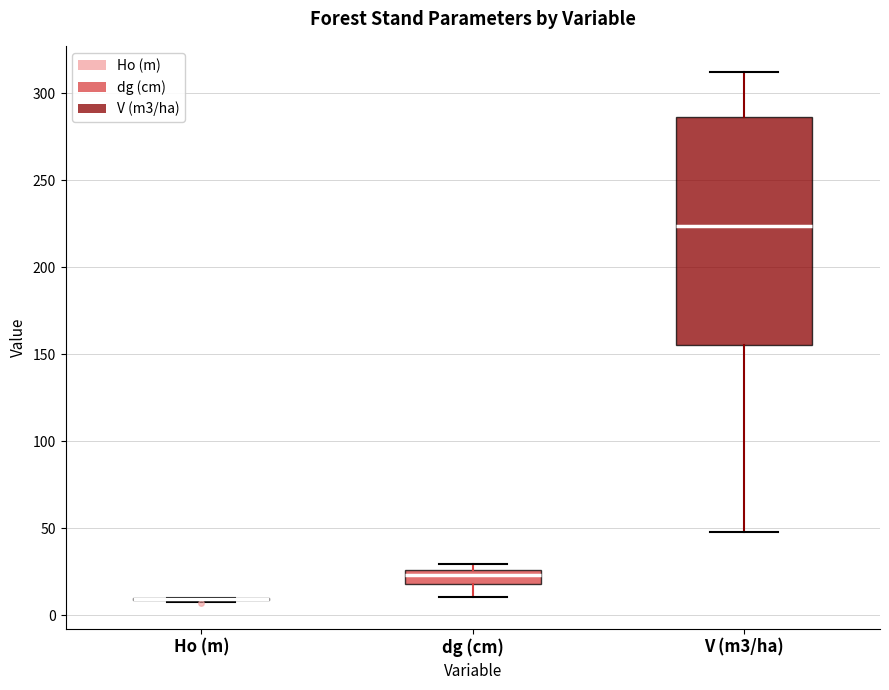

Reading left to right, transcribe this box plot: for each box, give where its median line is, the range the box spans, and where its two whiskers end, as read against the y-axis. The values are not printed on the chart, so give them approximately, as read against the axis.

Ho (m): box collapsed to a line at 10, whiskers 10 to 10
dg (cm): median 25 (just below the box's upper edge), box 20 to 25, whiskers 10 to 30
V (m3/ha): median 225, box 155 to 285, whiskers 50 to 310